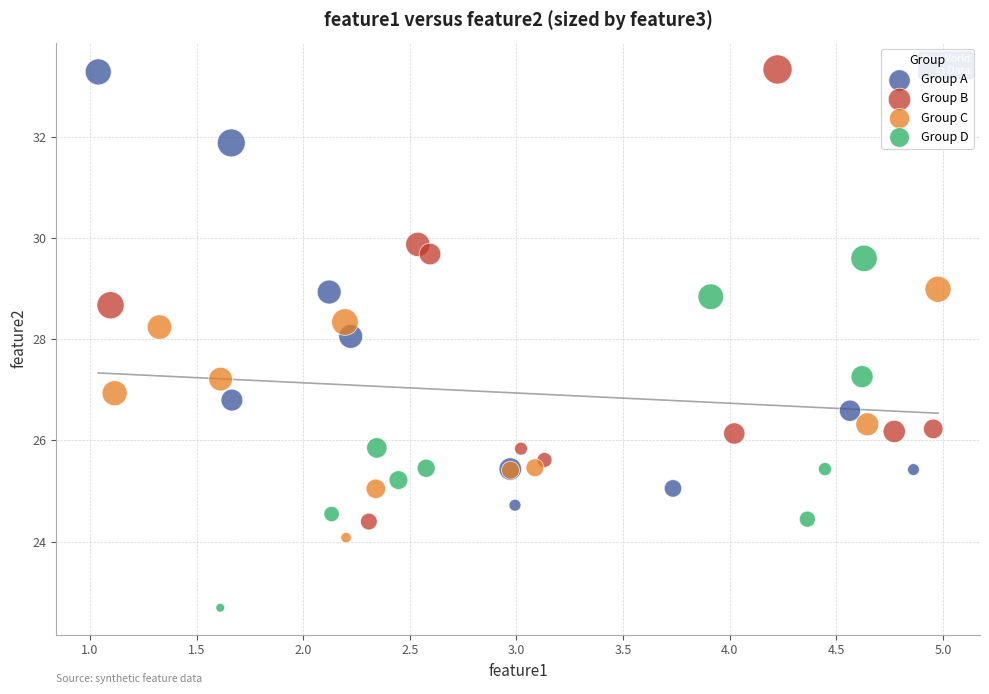

Which series has the widest spread of Y values?

Group B